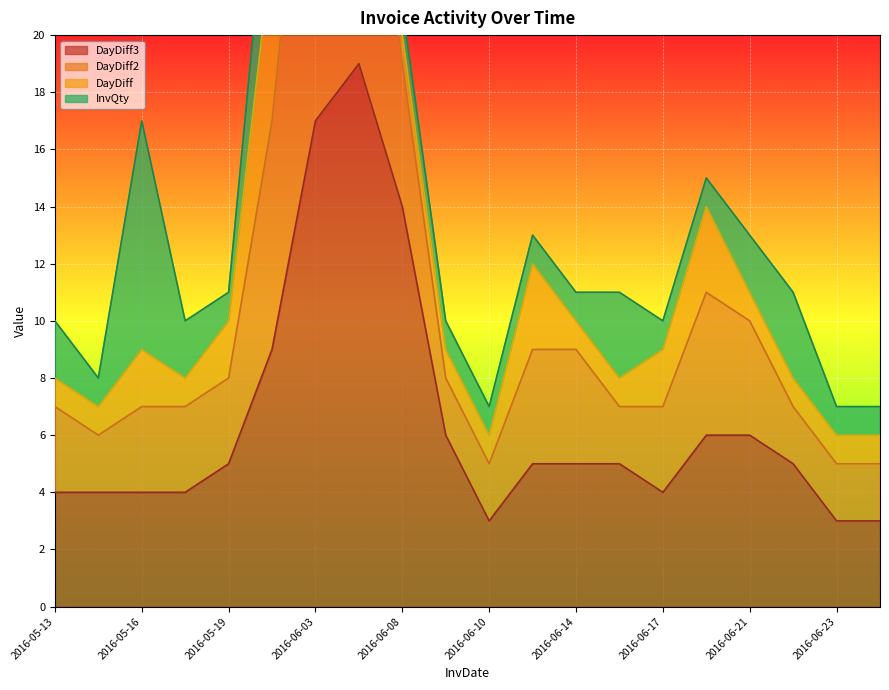

At which label is DayDiff2 closest to 23?

2016-05-25